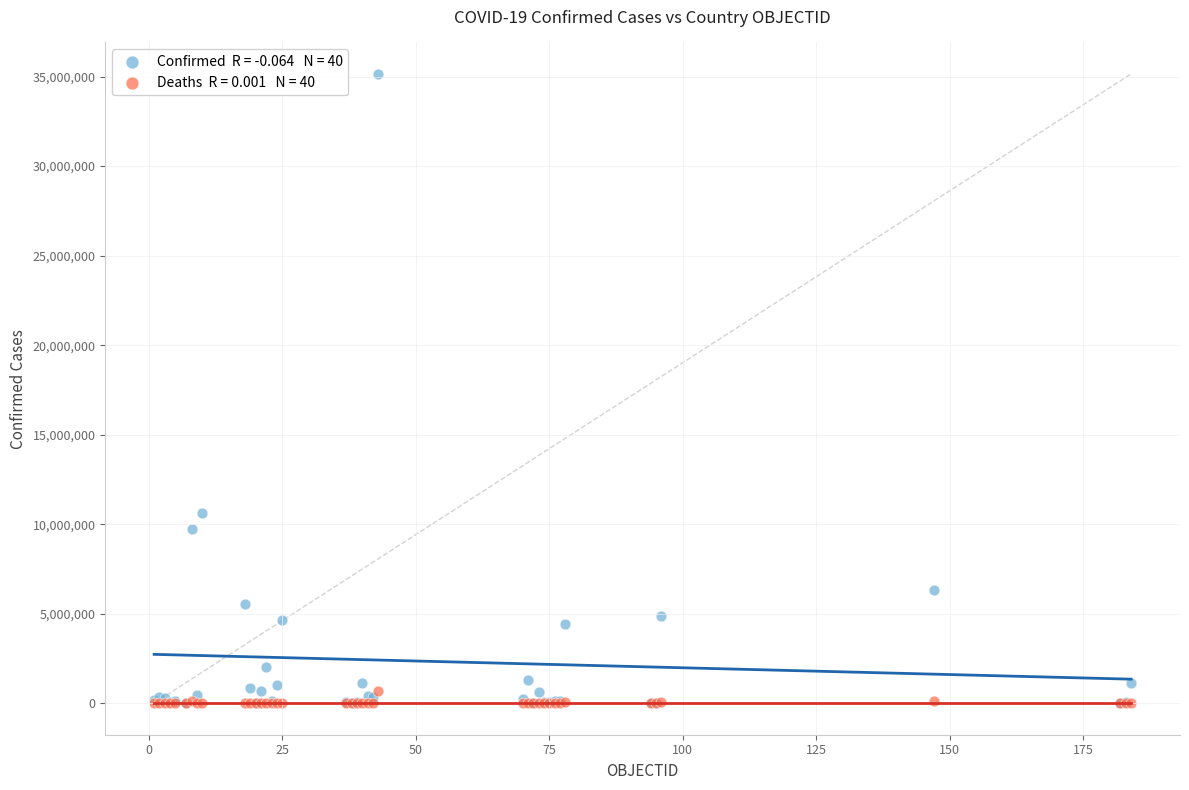

Across all series, what Y value is closest to 17574762?

10643169